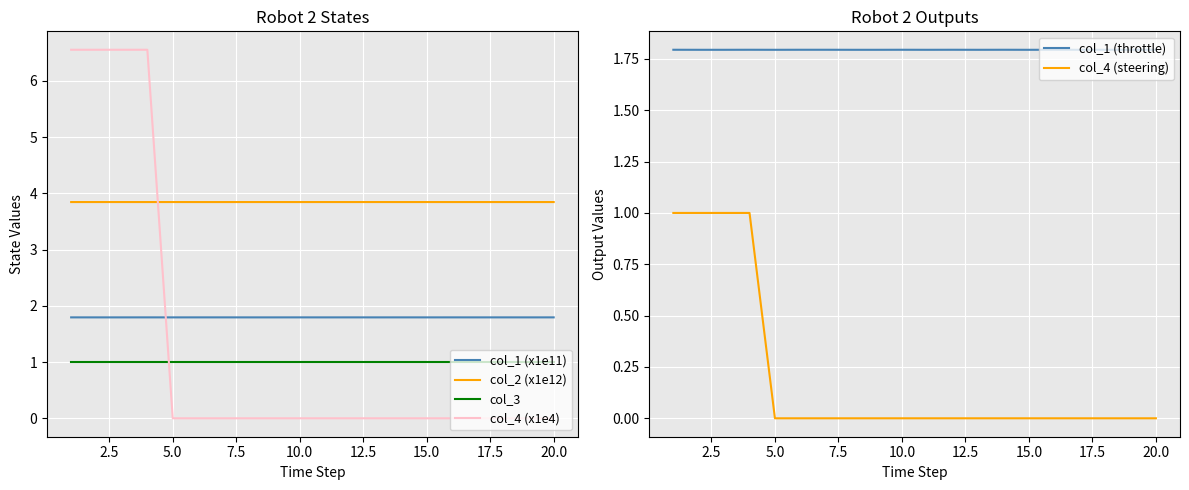

Which series has the widest spread of values?

col_4 (x1e4)